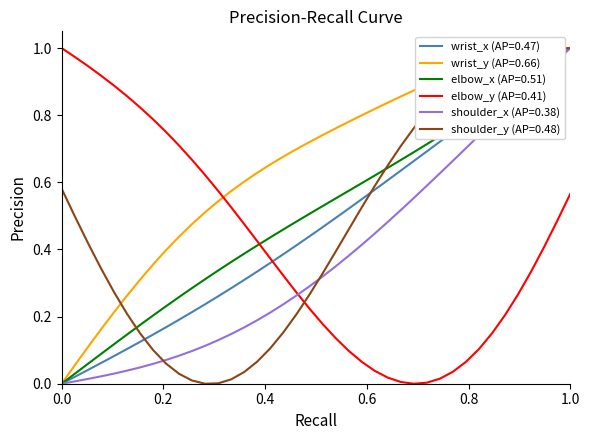

What are all the series names shown in the legend?

wrist_x (AP=0.47), wrist_y (AP=0.66), elbow_x (AP=0.51), elbow_y (AP=0.41), shoulder_x (AP=0.38), shoulder_y (AP=0.48)